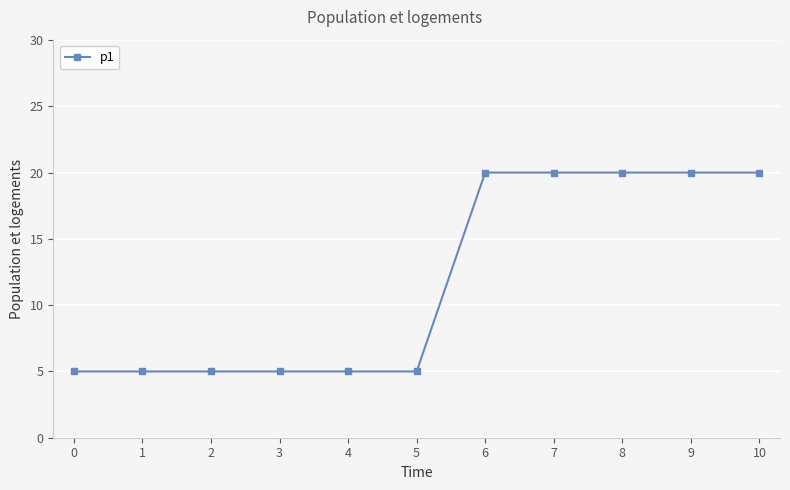

Reading left to right, list all the values displayed in this chart.

5	5	5	5	5	5	20	20	20	20	20